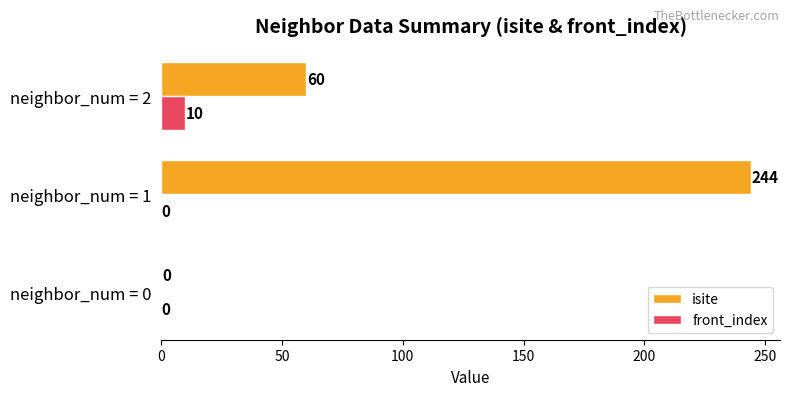

How many series are shown in this chart?

2